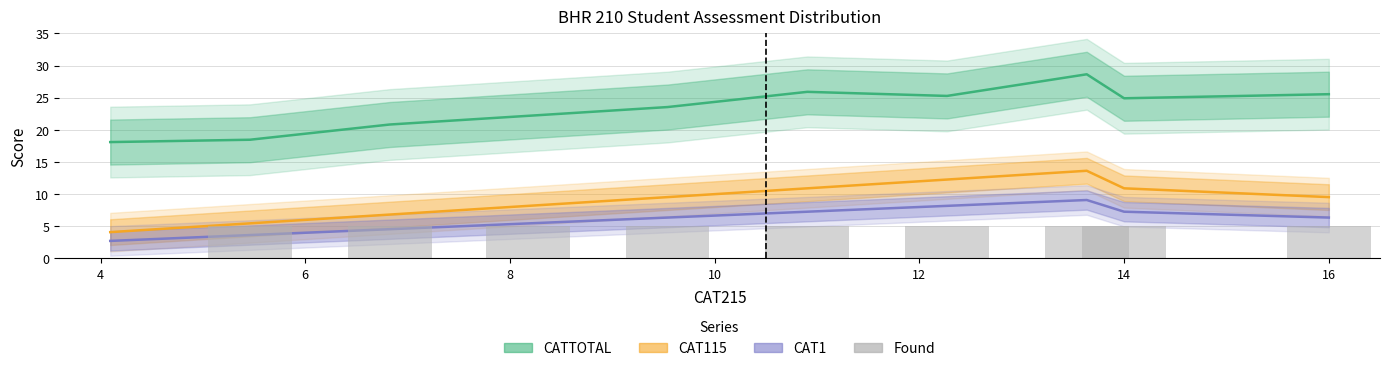

Does the chart contain any negative values?

No